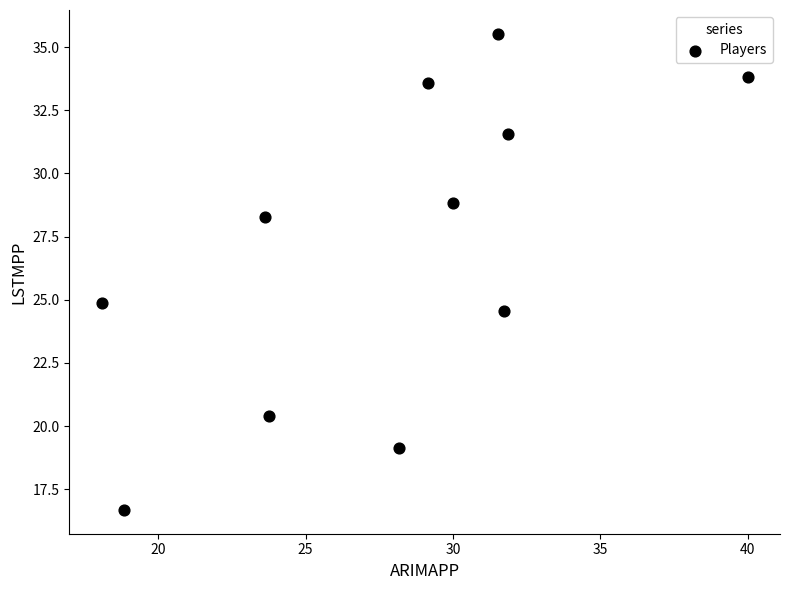

What Y value in the scatter plot is closest to 26?

24.9